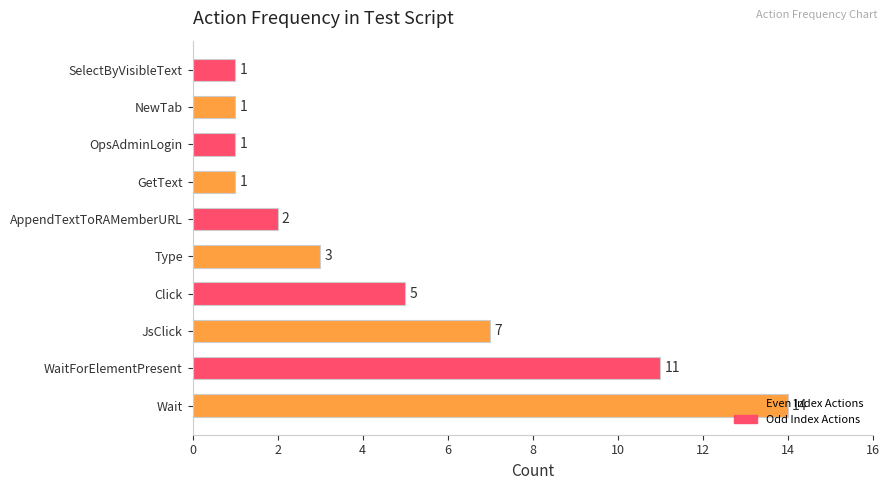

Between WaitForElementPresent and SelectByVisibleText, which is larger?

WaitForElementPresent